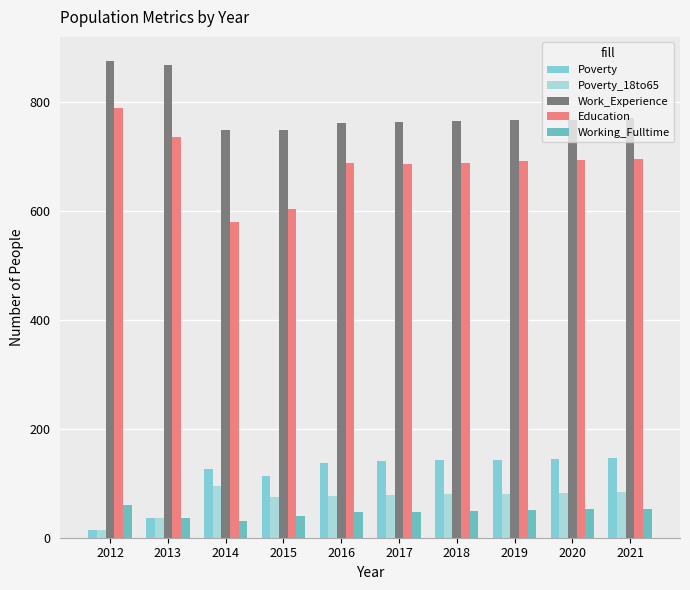

The value of Poverty at 2019 is 29. True or false?

False